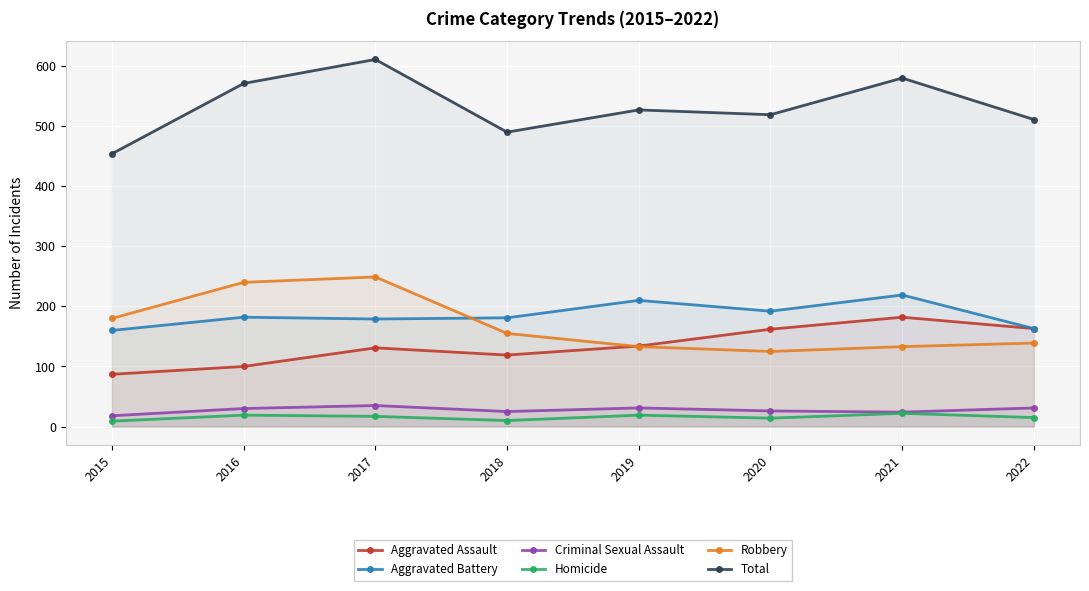

Reading left to right, list all the values displayed in this chart.

Aggravated Assault: 2015=87	2016=100	2017=131	2018=119	2019=134	2020=162	2021=182	2022=163
Aggravated Battery: 2015=160	2016=182	2017=179	2018=181	2019=210	2020=192	2021=219	2022=163
Criminal Sexual Assault: 2015=18	2016=30	2017=35	2018=25	2019=31	2020=26	2021=24	2022=31
Homicide: 2015=9	2016=19	2017=17	2018=10	2019=19	2020=14	2021=22	2022=15
Robbery: 2015=180	2016=240	2017=249	2018=155	2019=133	2020=125	2021=133	2022=139
Total: 2015=454	2016=571	2017=611	2018=490	2019=527	2020=519	2021=580	2022=511